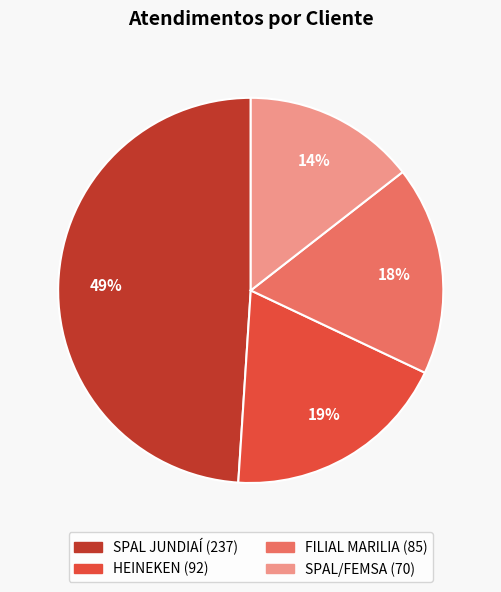

To the nearest percent, what portion does SPAL/FEMSA represent?

14%